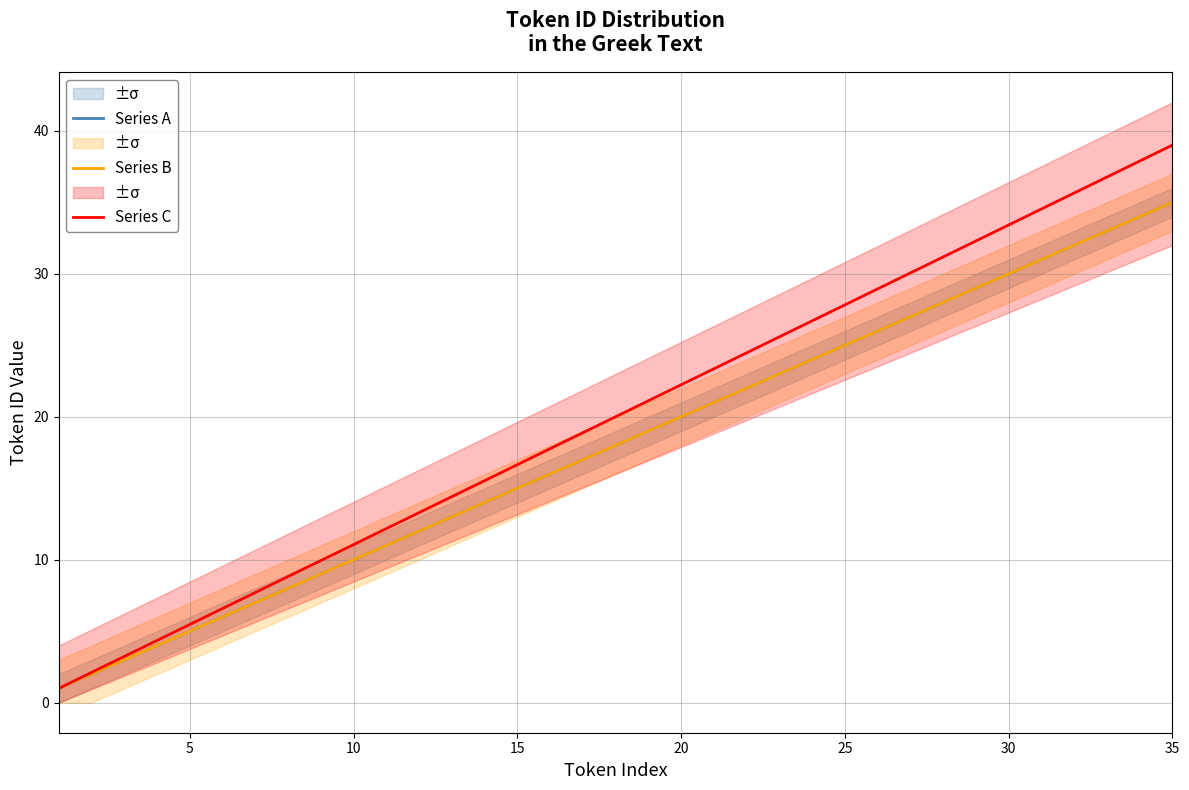

Which series has the largest range (max minus min)?

Series C